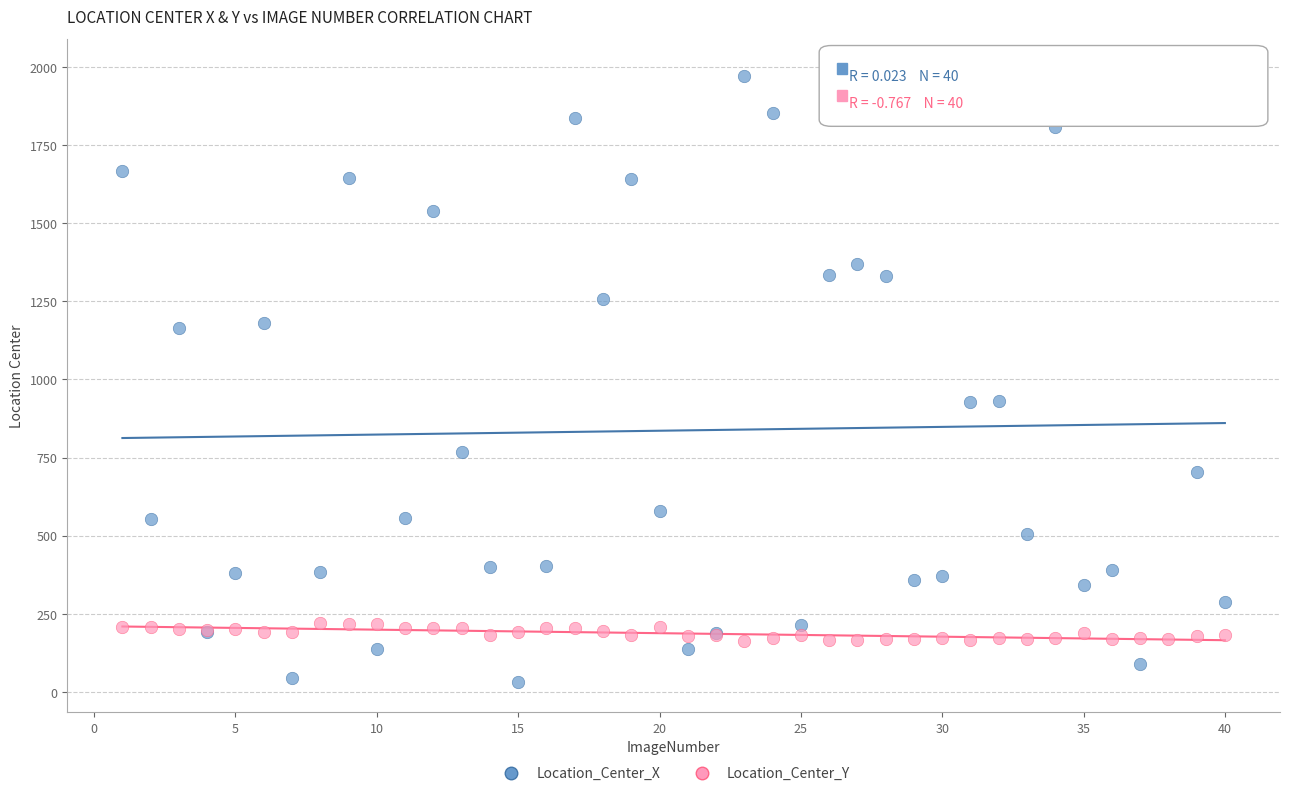

Which series has the widest spread of Y values?

Location_Center_X